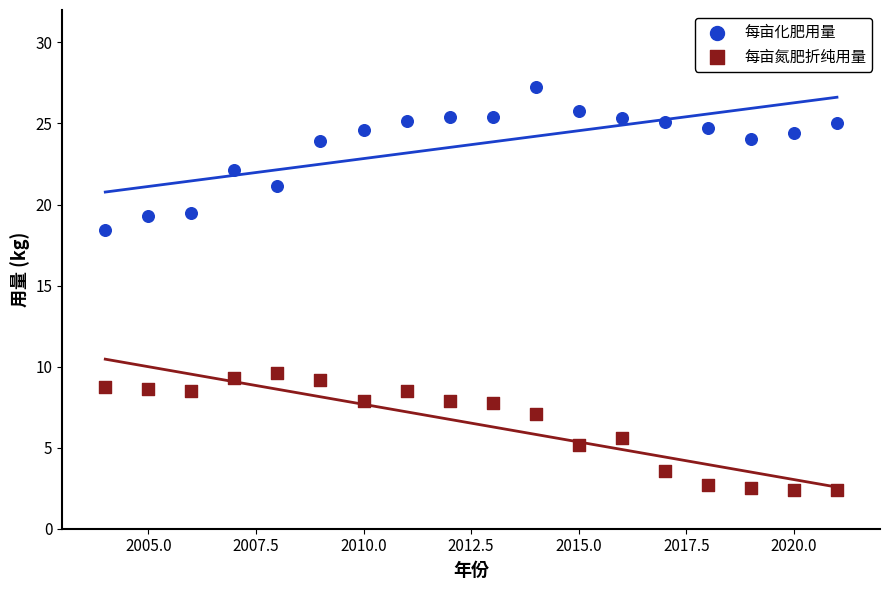

What are all the series names shown in the legend?

每亩化肥用量, 每亩氮肥折纯用量